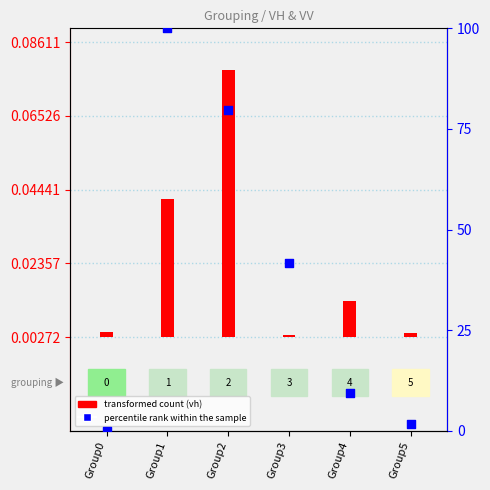

At how many categories does at least one series exceed 57?

2